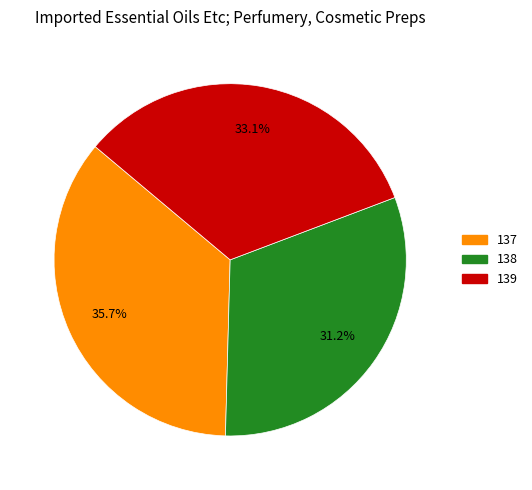

What is the largest slice in the pie chart?

137